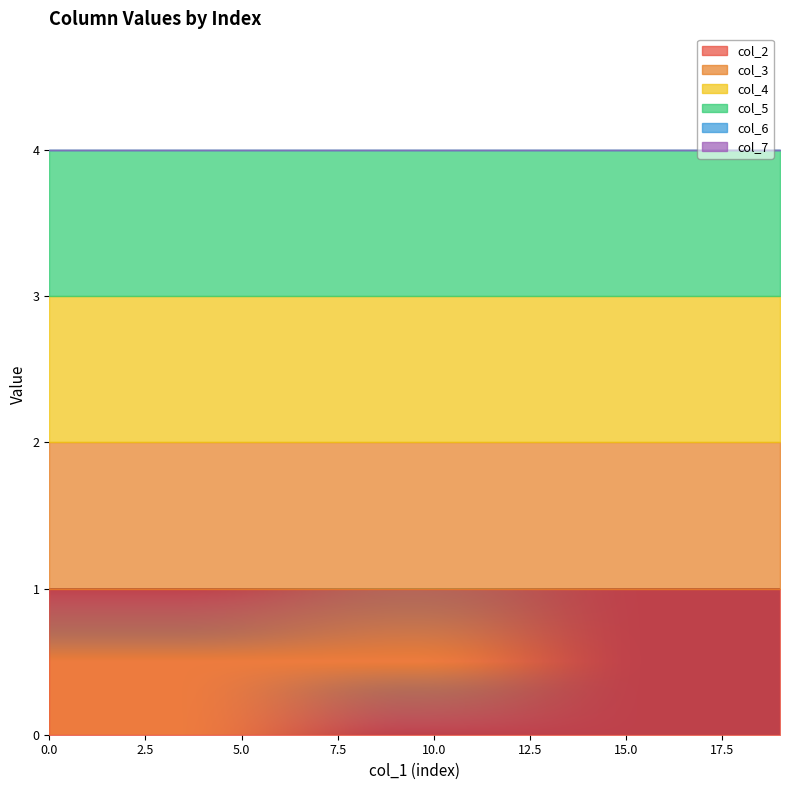

What is the sum of the col_3 values at 0 and 0?

2